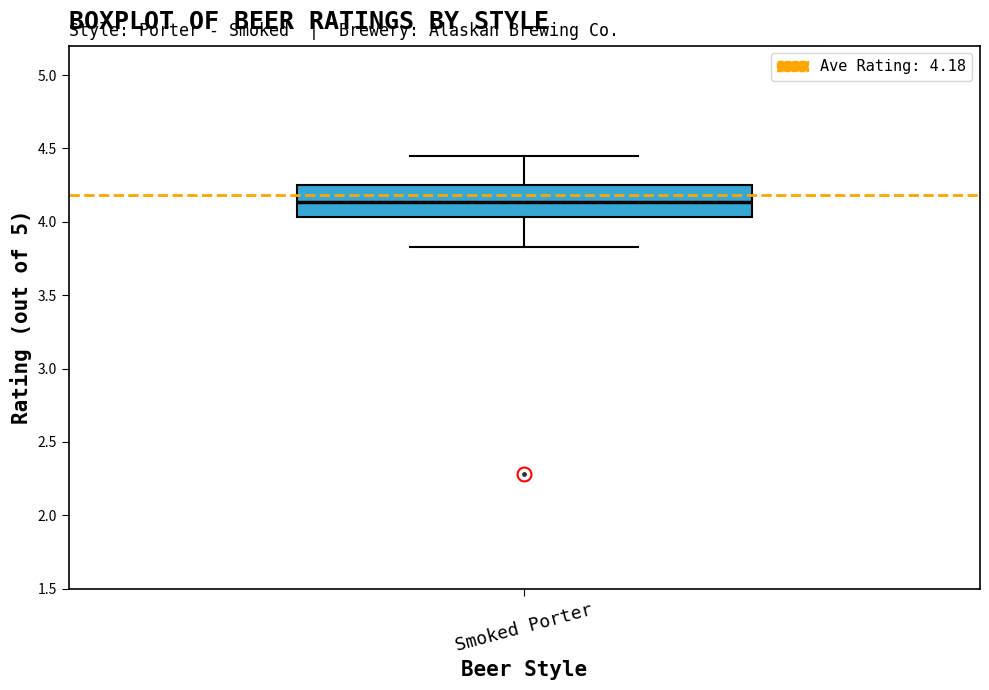

Read this box plot against the y-axis: the position of the median line, the range covered by the box, and the ends of both whiskers. The values are not printed on the chart, so give them approximately, as read against the axis.

median 4.15, box 4.05 to 4.25, whiskers 3.85 to 4.45